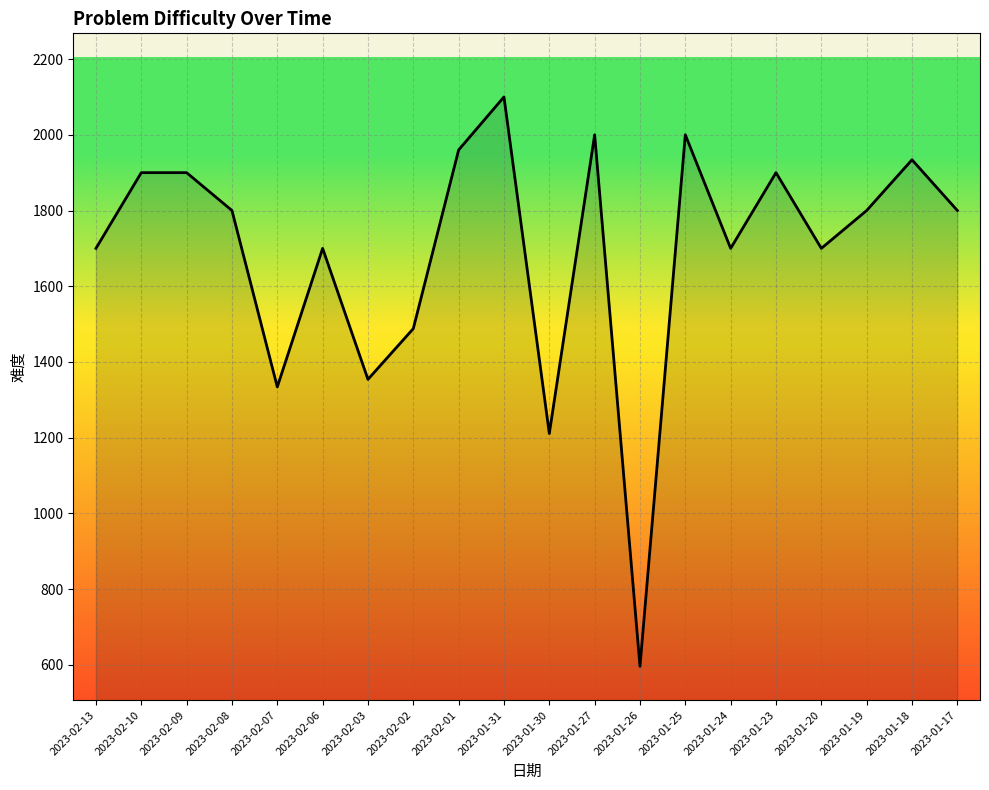

What is the ratio of the value at 2023-02-02 to the value at 2023-01-26?

2.5